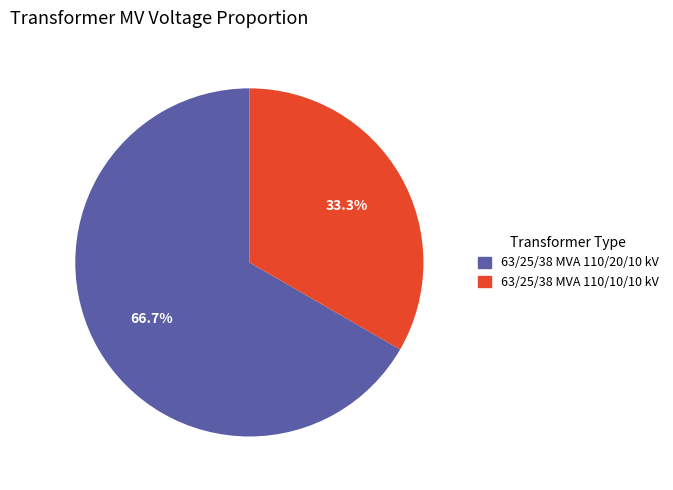

How many segments does this pie chart have?

2